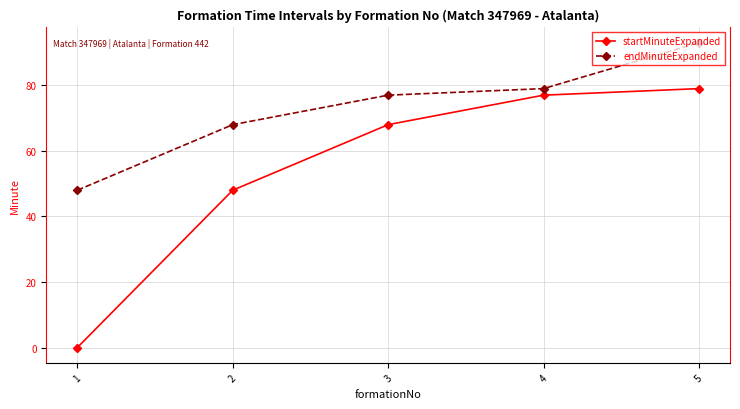

At which category is the sum across all series the highest?

5